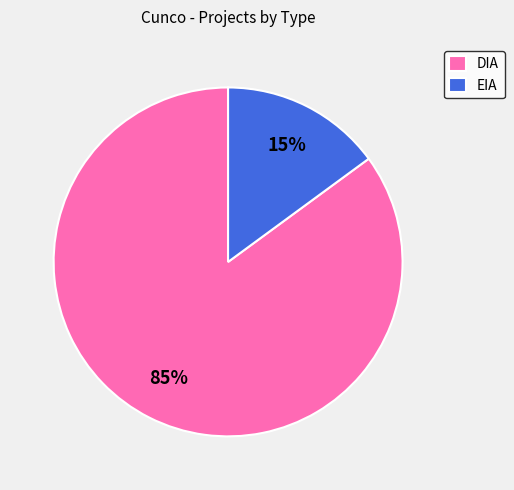

Combined, do DIA and EIA account for over 50%?

Yes